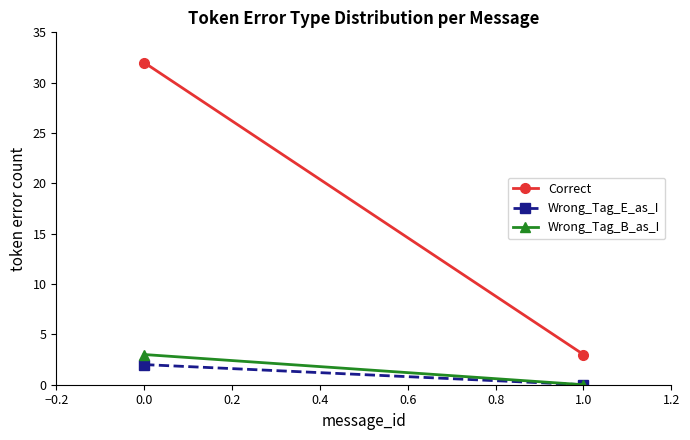

What is the sum of all Wrong_Tag_B_as_I values?

3